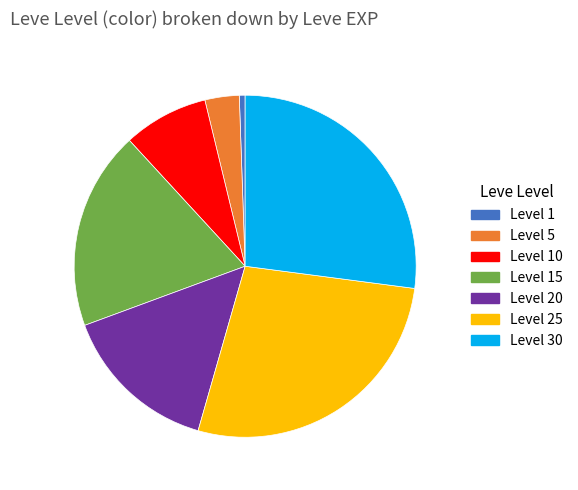

What is the ratio of the value at Level 5 to the value at Level 10?

0.4